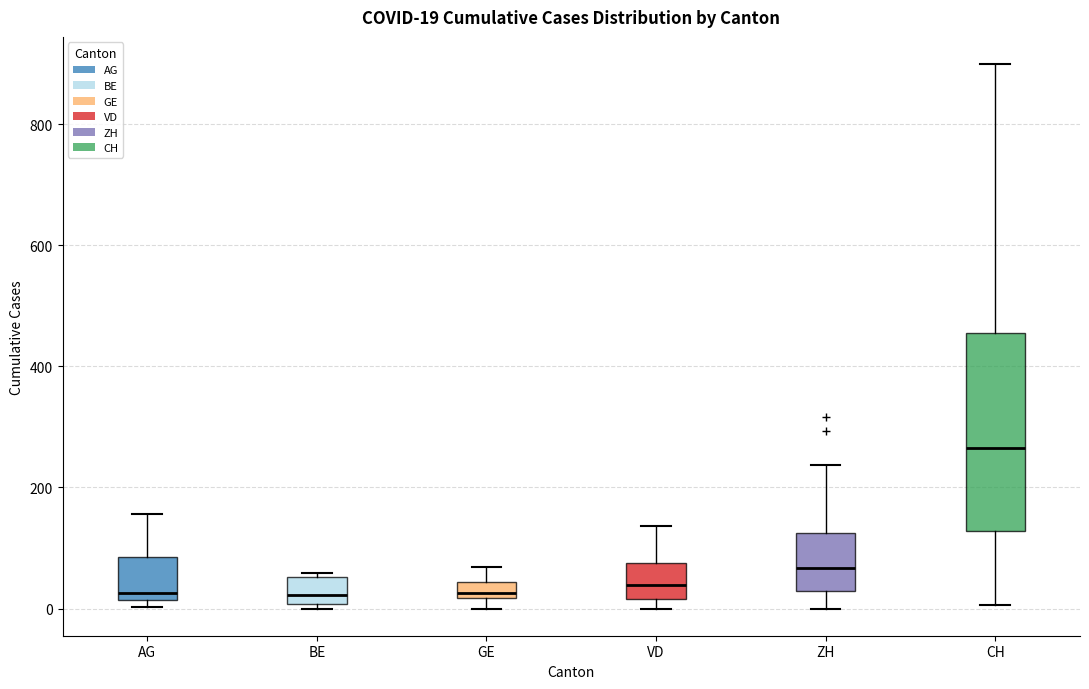

Comparing the boxes themselves (not the whiskers), which one is the tallest?

CH